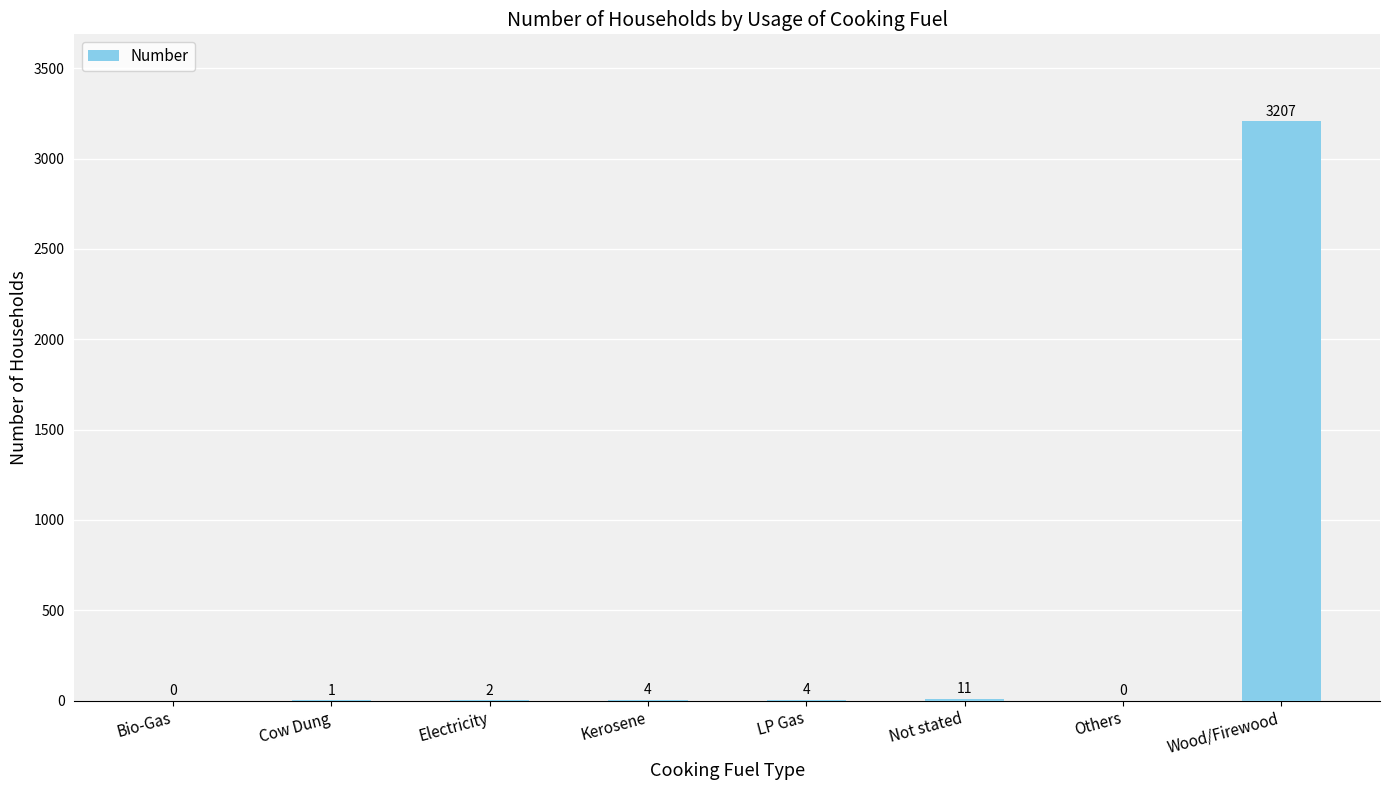

What is the change in value from Bio-Gas to Kerosene?

+4